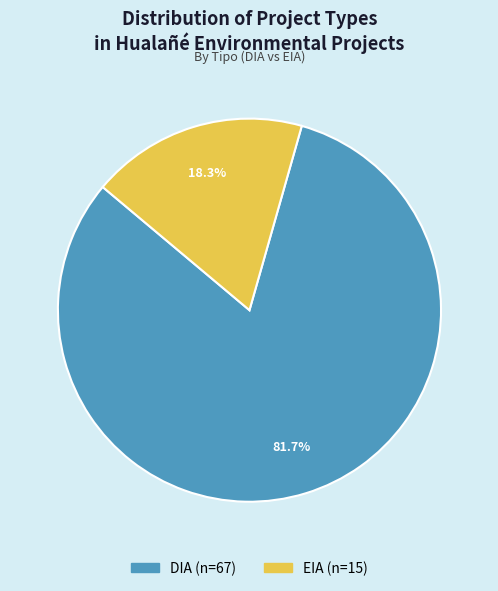

Which slice is the smallest?

EIA